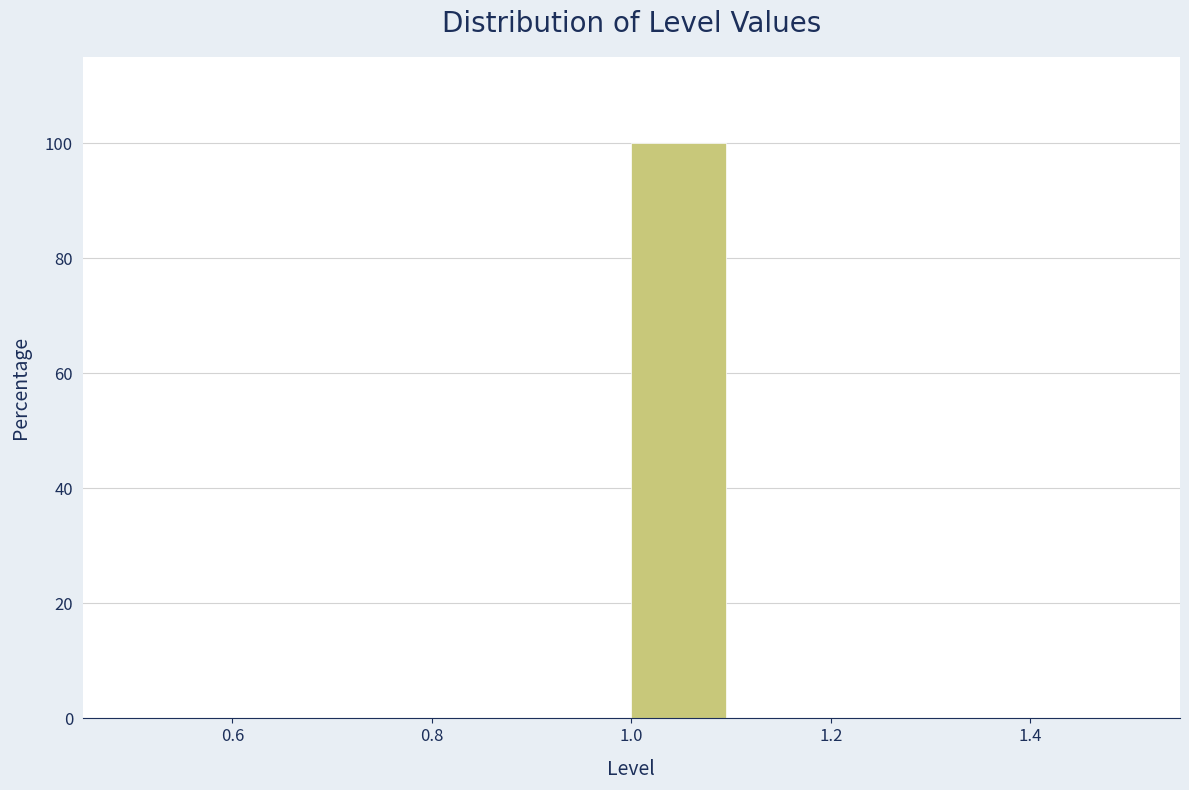

What is the height of the bar covering 1.0 to 1.1 on the x-axis? The values are not printed on the chart, so give them approximately, as read against the axis.

100